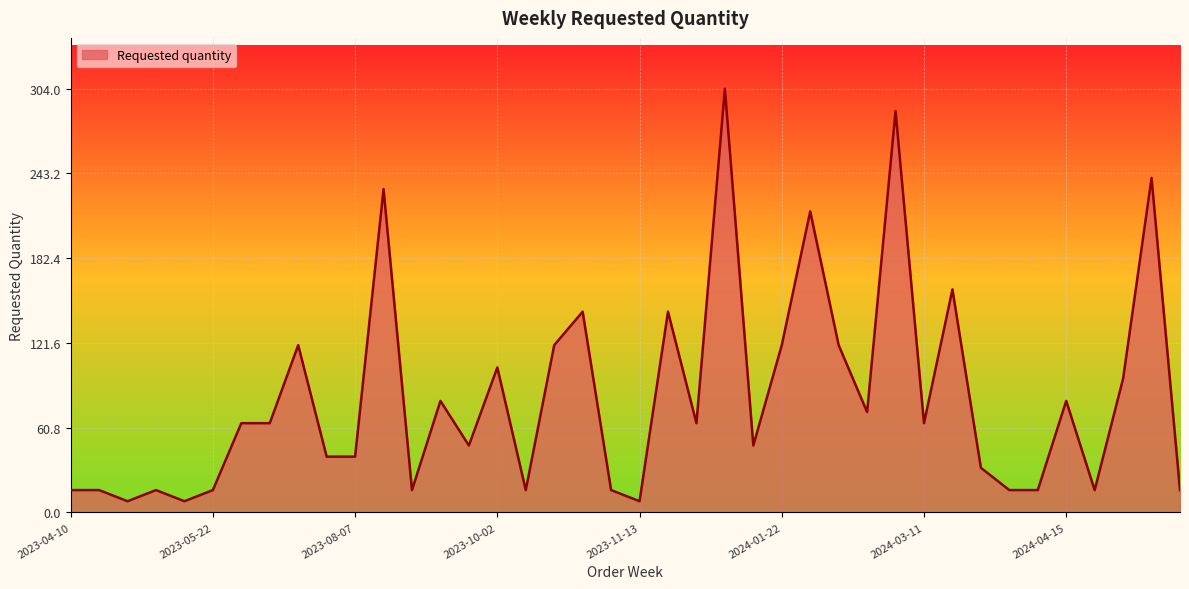

How many interior local peaks (higher than both neighbors) does the data have?

13